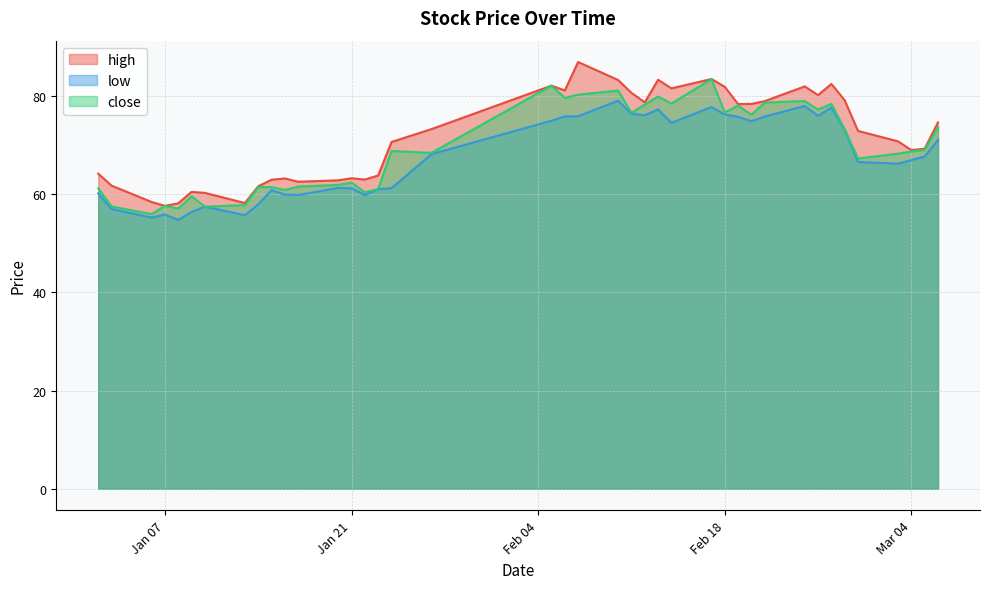

How many lines are shown in the chart?

3